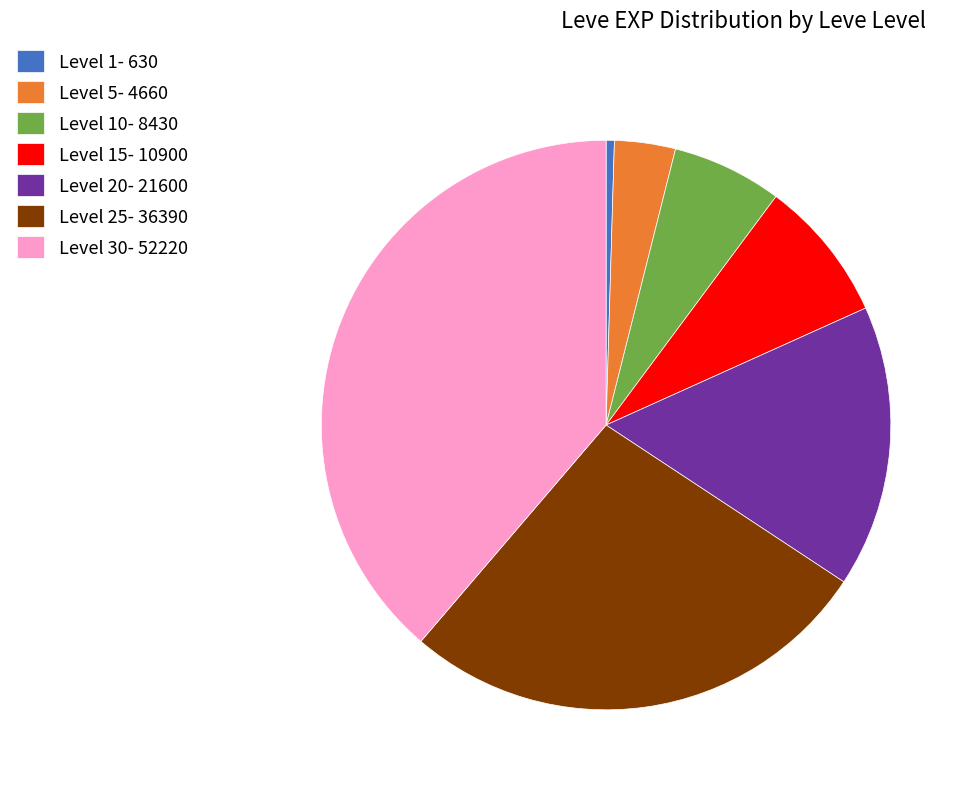

Is there any slice that represents more than half of the pie?

No